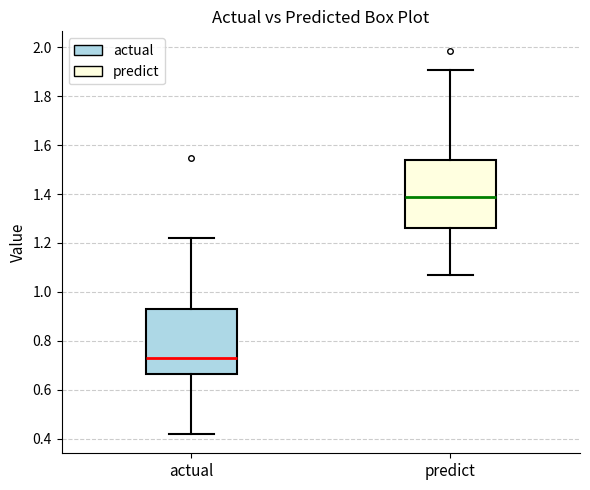

Reading left to right, read every box against the y-axis: the position of its median line, the range the box covers, and the ends of its whiskers. The values are not printed on the chart, so give them approximately, as read against the axis.

actual: median 0.72, box 0.66 to 0.94, whiskers 0.42 to 1.22
predict: median 1.38, box 1.26 to 1.54, whiskers 1.06 to 1.90